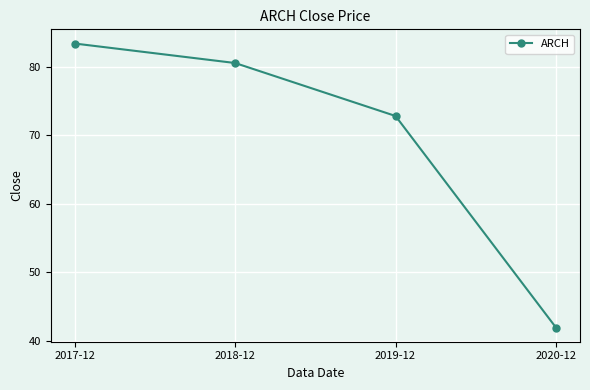

What is the average value?

69.7